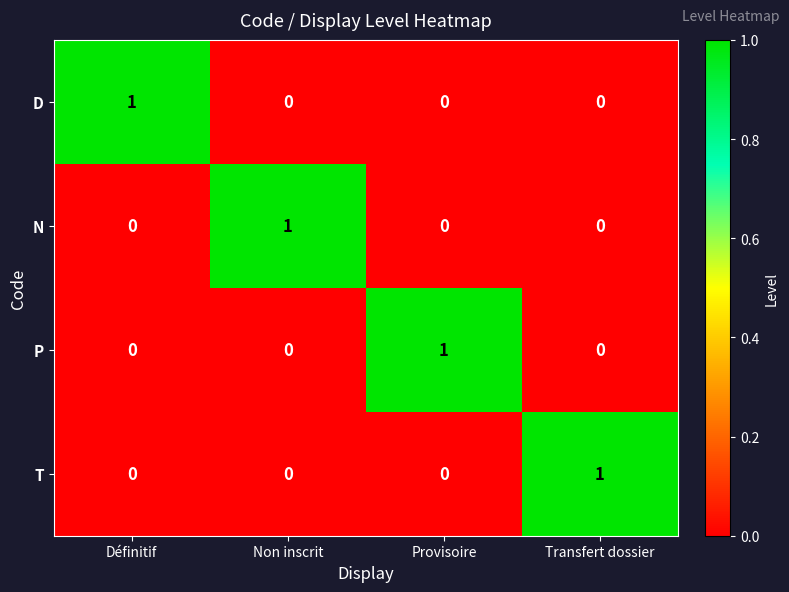

At how many categories does at least one series exceed 0?

4